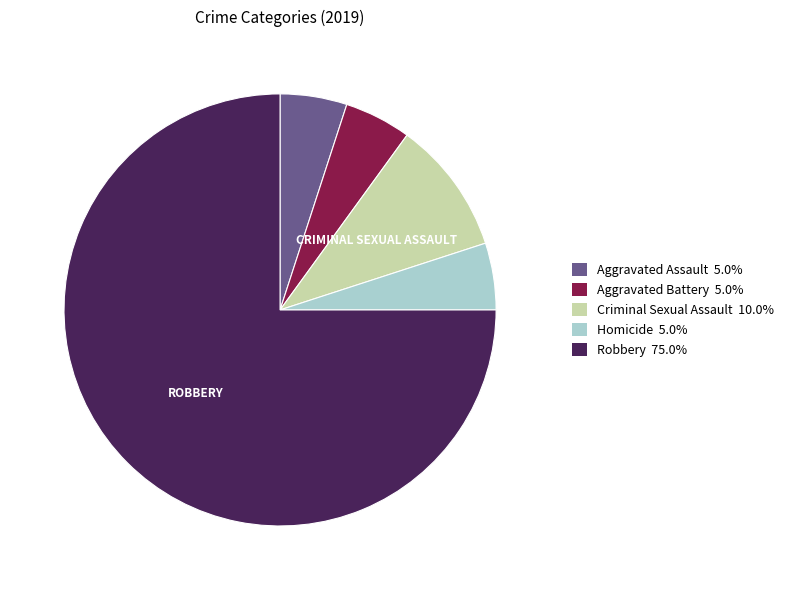

Do Aggravated Assault 5.0% and Homicide 5.0% together represent more than half of the pie?

No